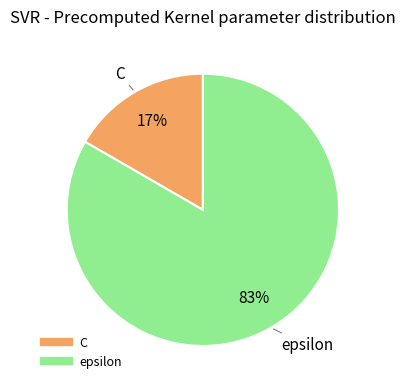

Which has a higher value, epsilon or C?

epsilon